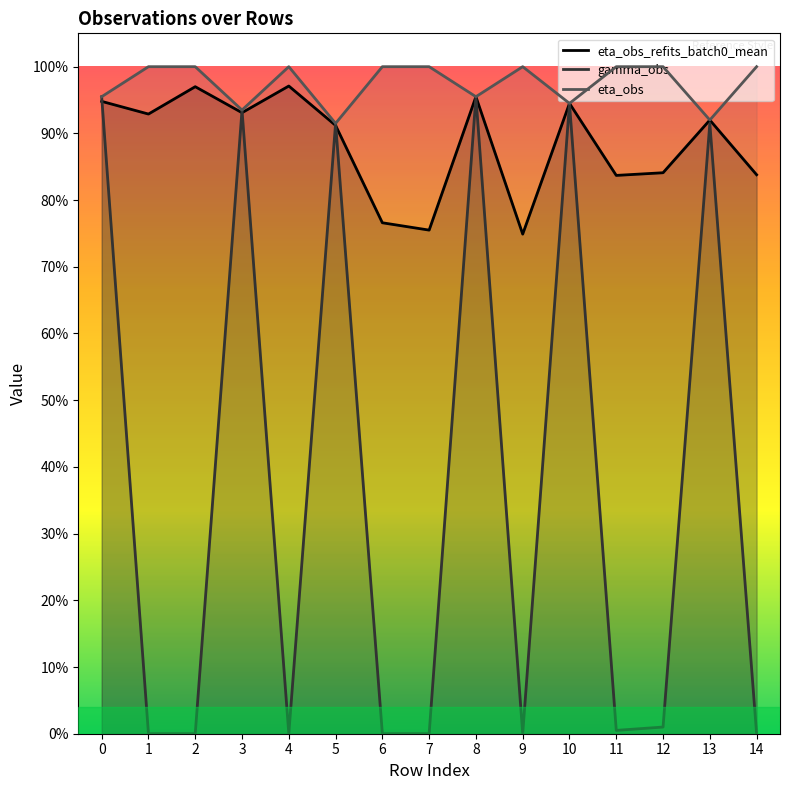

Reading right to left, transcribe all the data shown in this chart.

eta_obs_refits_batch0_mean: 0.8	0.9	0.8	0.8	0.9	0.7	1.0	0.8	0.8	0.9	1.0	0.9	1.0	0.9	0.9
gamma_obs: 0.0	0.9	0.0	0.0	0.9	0.0	1.0	0.0	0.0	0.9	0.0	0.9	0.0	0.0	1.0
eta_obs: 1.0	0.9	1.0	1.0	0.9	1.0	1.0	1.0	1.0	0.9	1.0	0.9	1.0	1.0	1.0